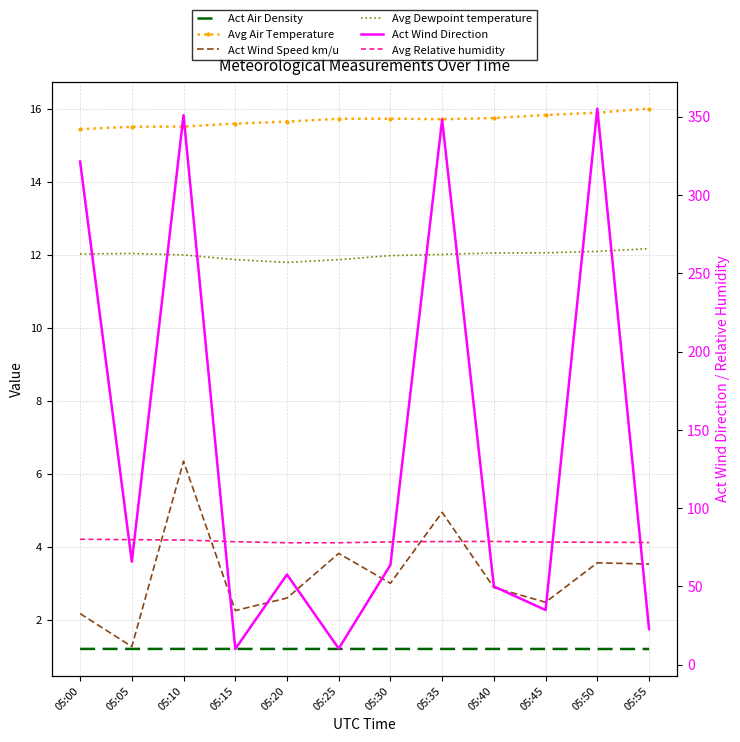

How many distinct data groups are displayed?

6